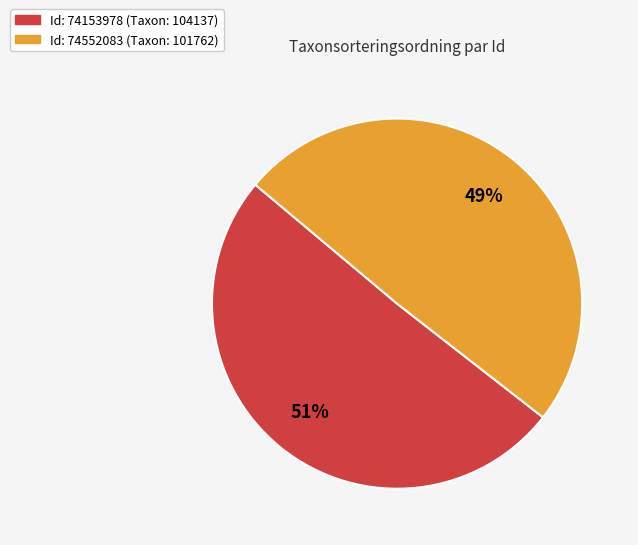

Is there any slice that represents more than half of the pie?

Yes